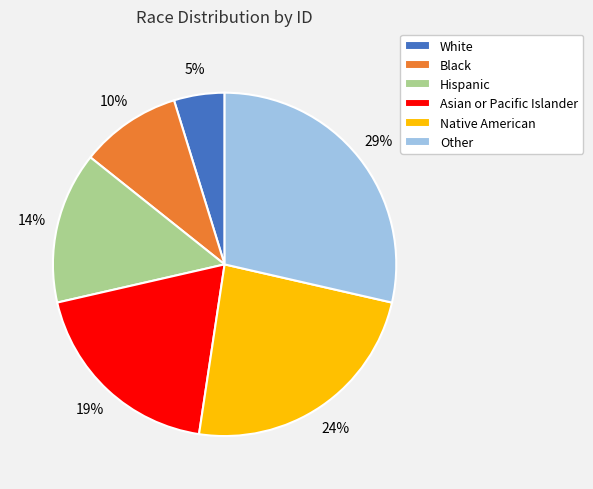

True or false: Other accounts for 18% of the total.

False